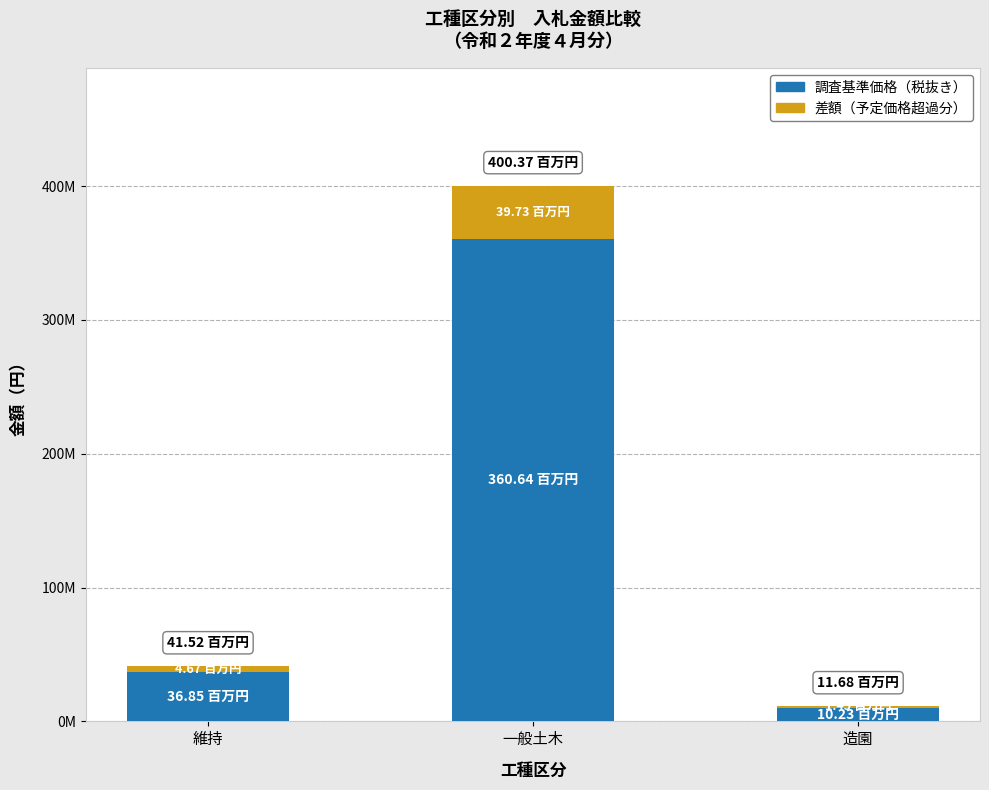

The value of 差額（予定価格超過分） at 造園 is 544074. True or false?

False